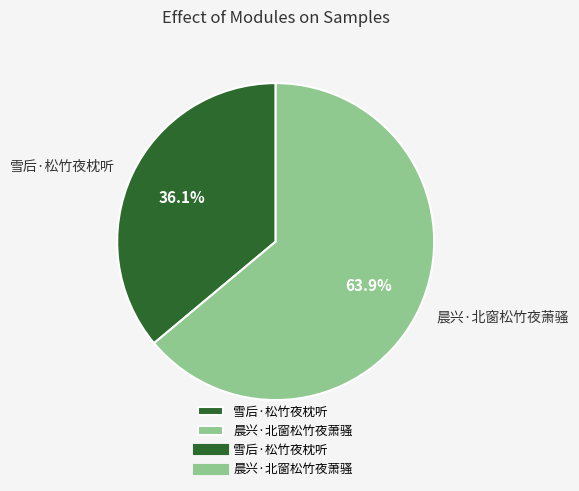

Approximately how many times larger is the value at 晨兴·北窗松竹夜萧骚 compared to 雪后·松竹夜枕听?

1.8